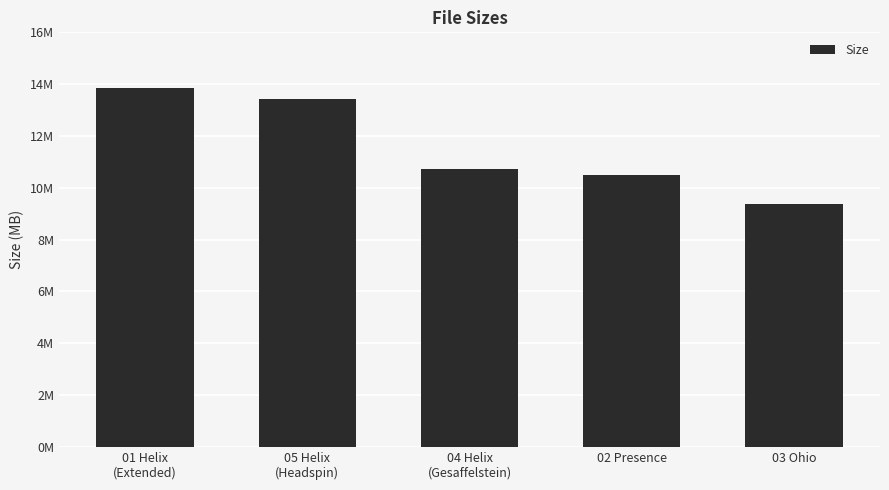

Reading right to left, extract all data points from this chart.

9.4	10.5	10.7	13.4	13.8